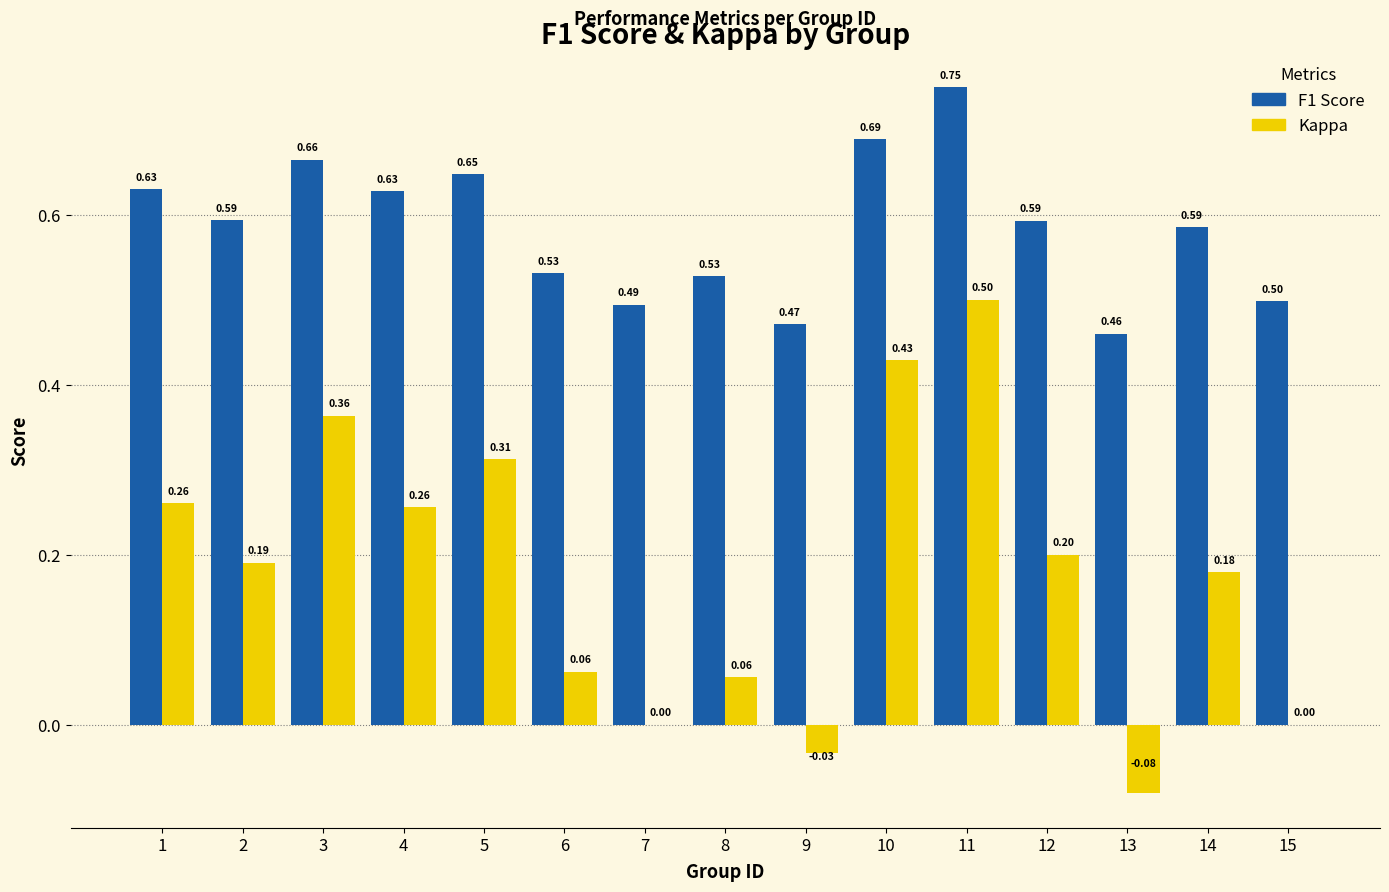

Is the value of F1 Score at 11 greater than the value of Kappa at 5?

Yes